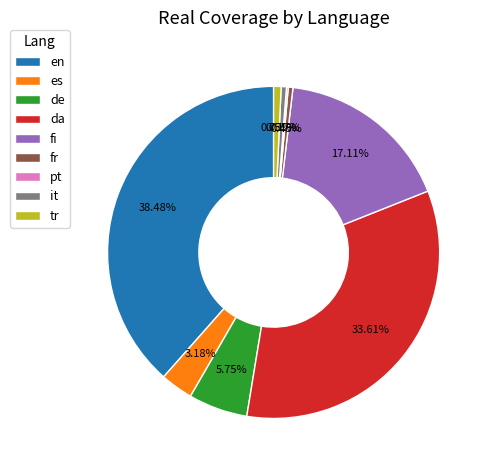

Which category has the biggest portion of the pie?

en